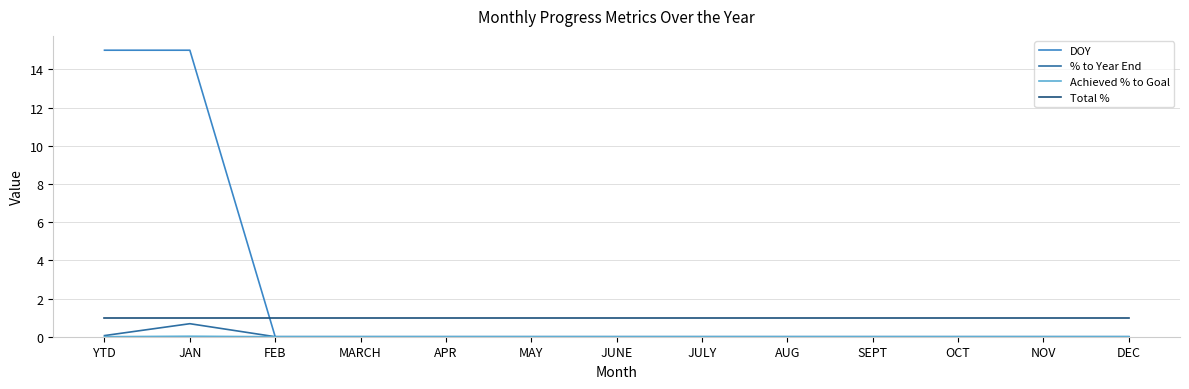

Which series has the largest total across all categories?

DOY